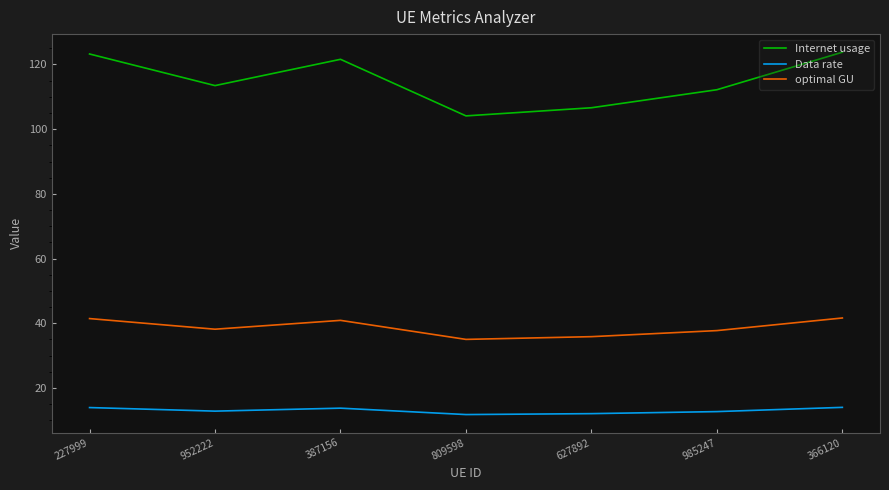

At 387156, list the series in order from smallest to largest.

Data rate, optimal GU, Internet usage